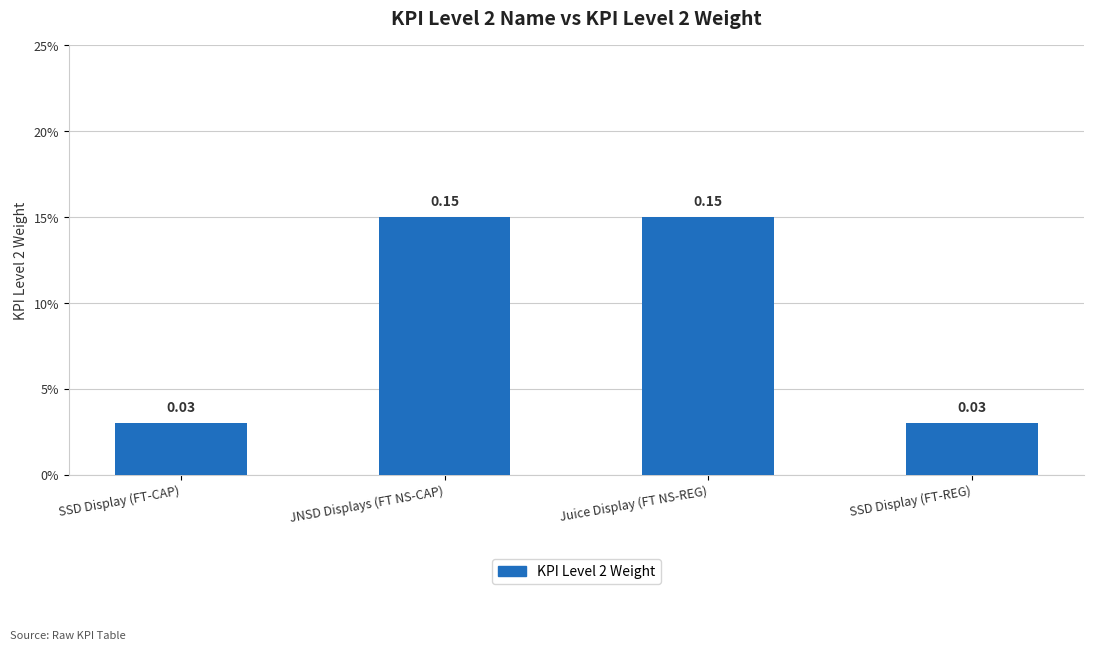

The value at SSD Display (FT-REG) is 0.0. True or false?

True